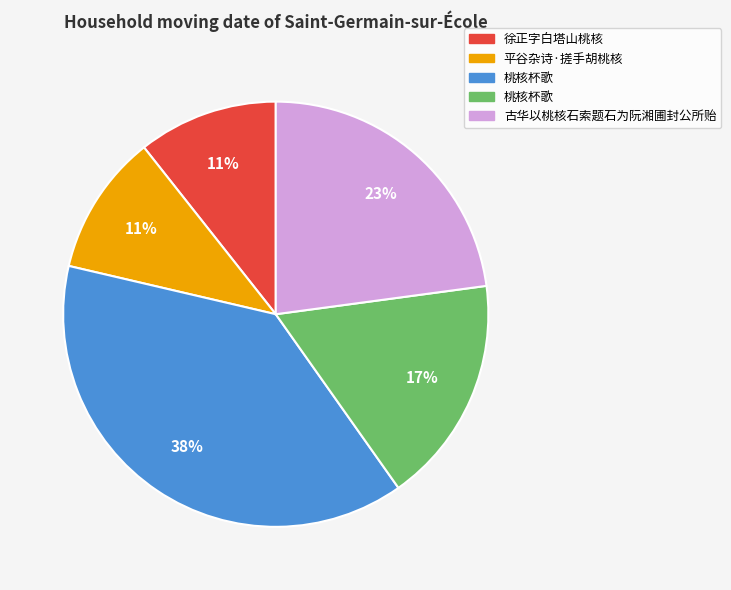

To the nearest percent, what is the average slice percentage?

20%